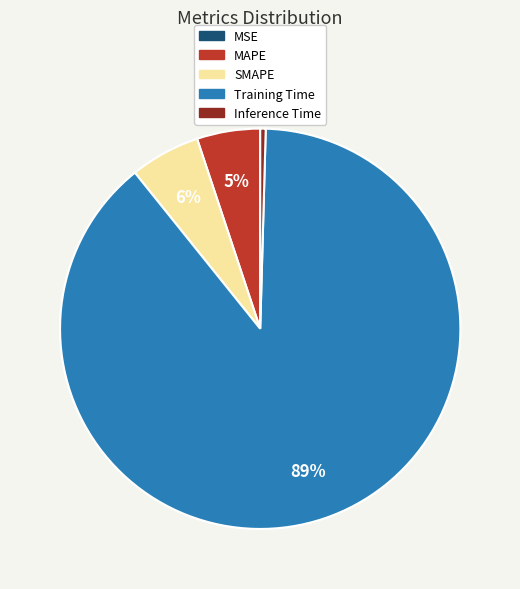

Which category has the biggest portion of the pie?

Training Time